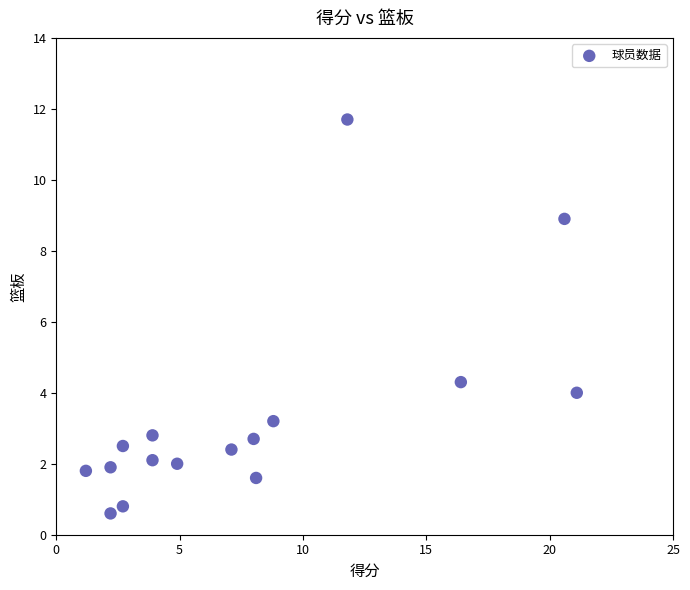

What is the range of Y values (max minus min)?

11.1